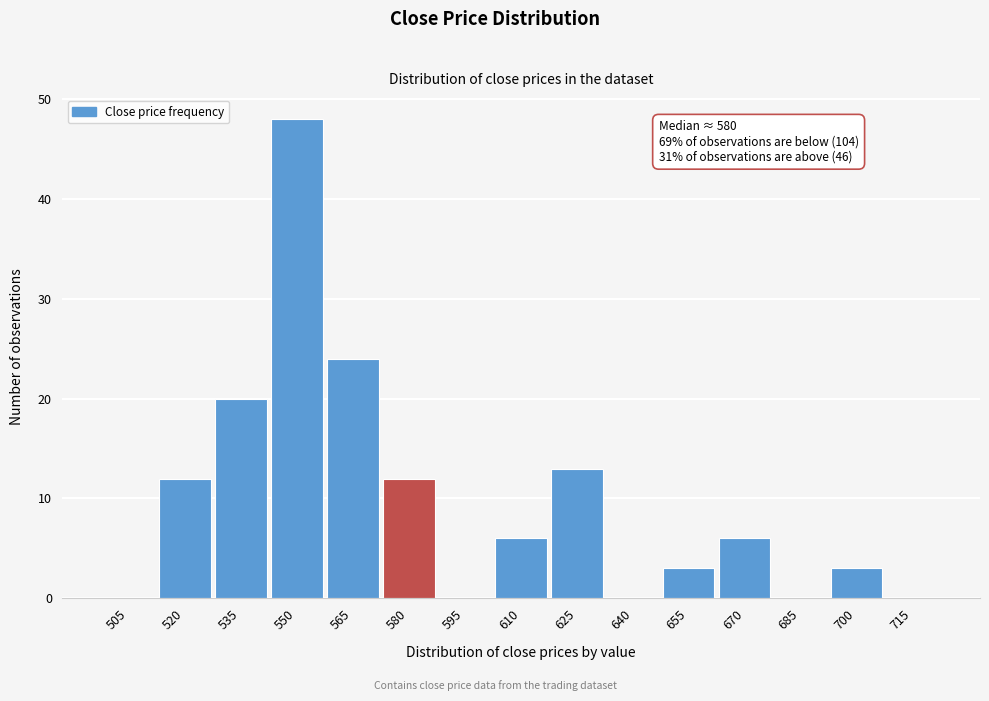

Reading right to left, list all the values displayed in this chart.

715=0	700=3	685=0	670=6	655=3	640=0	625=13	610=6	595=0	580=12	565=24	550=48	535=20	520=12	505=0